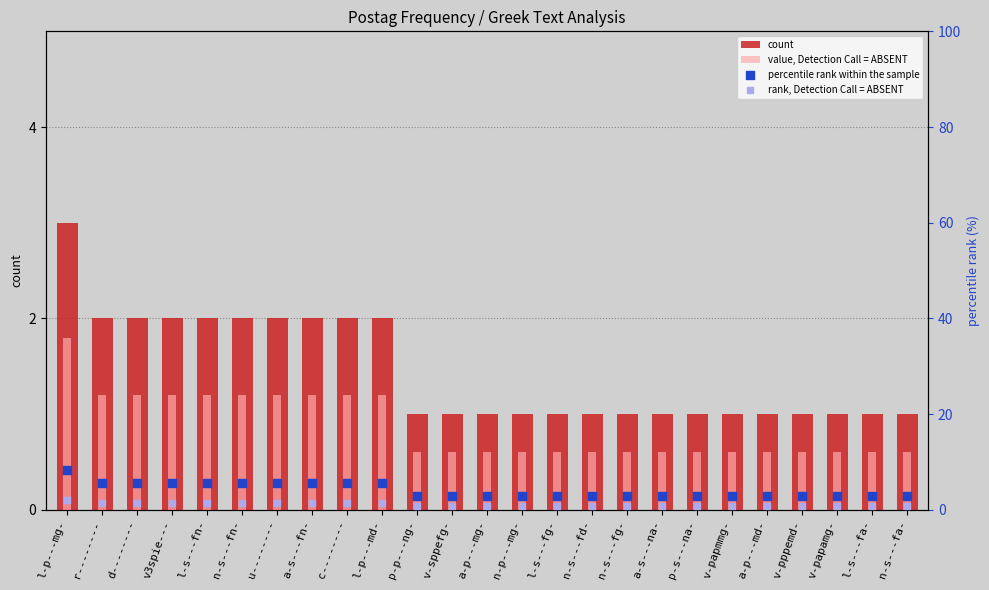

Which series has the largest total across all categories?

percentile rank within the sample